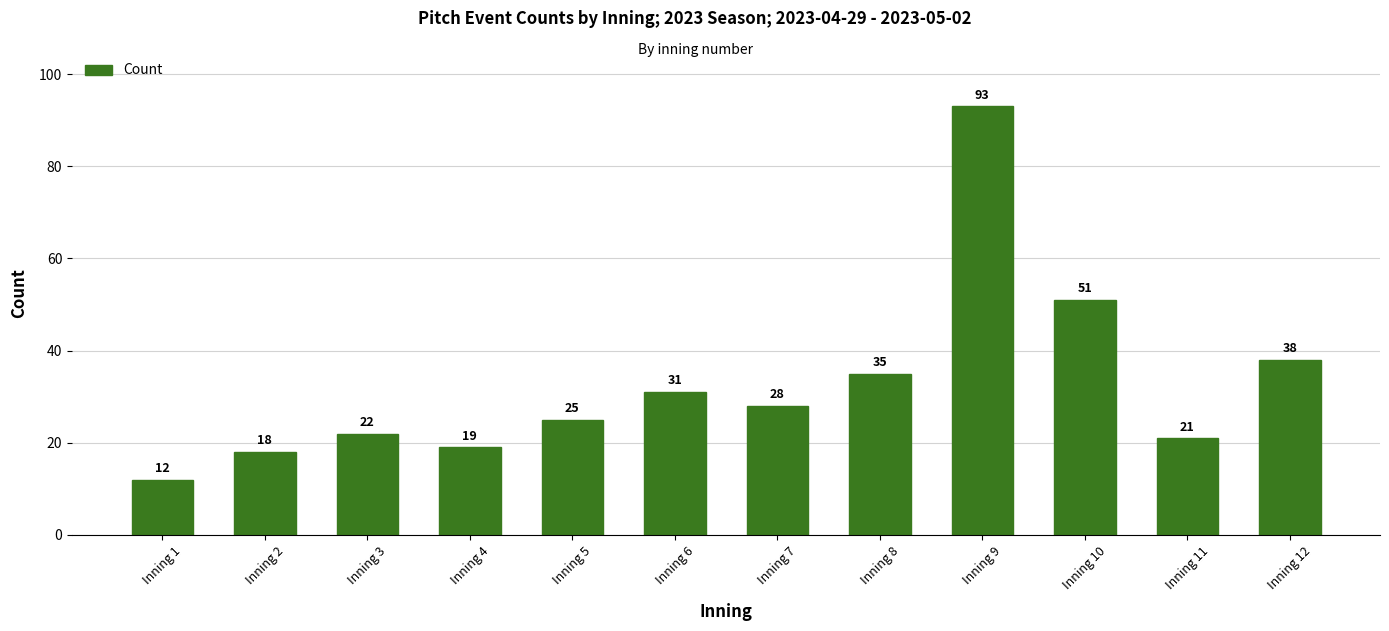

Reading right to left, transcribe all the data shown in this chart.

Inning 12=38	Inning 11=21	Inning 10=51	Inning 9=93	Inning 8=35	Inning 7=28	Inning 6=31	Inning 5=25	Inning 4=19	Inning 3=22	Inning 2=18	Inning 1=12